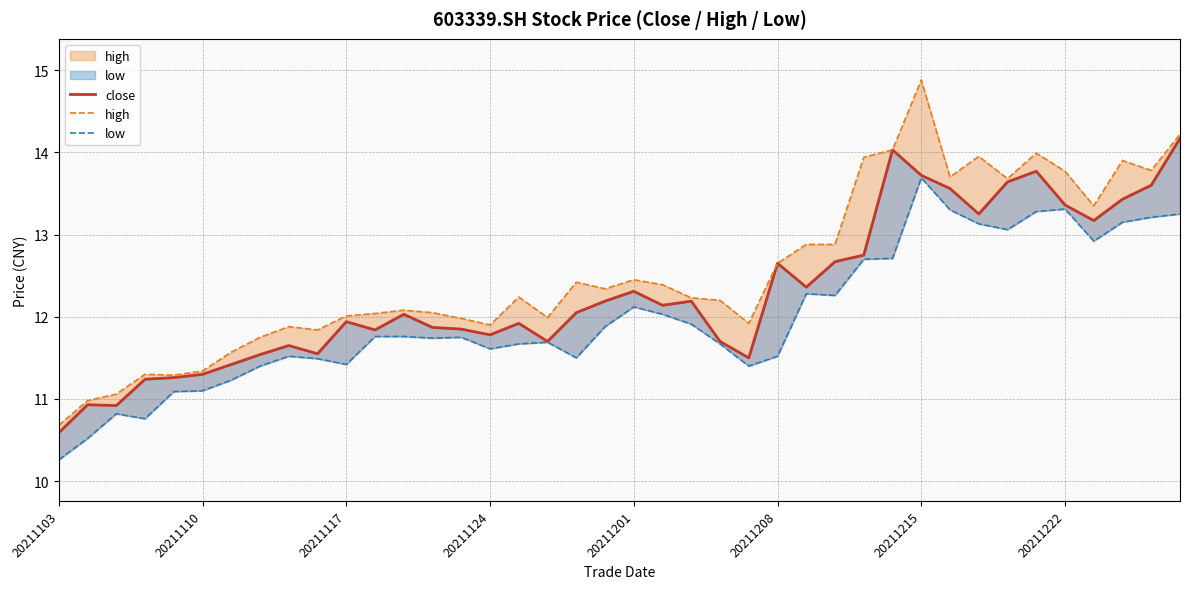

Between 29 and 31, which is larger?

29